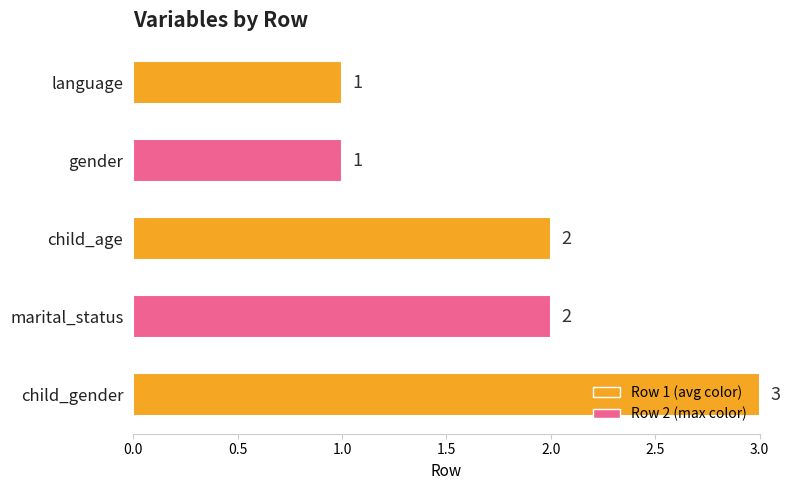

What is the label of the 3rd bar from the top?

child_age